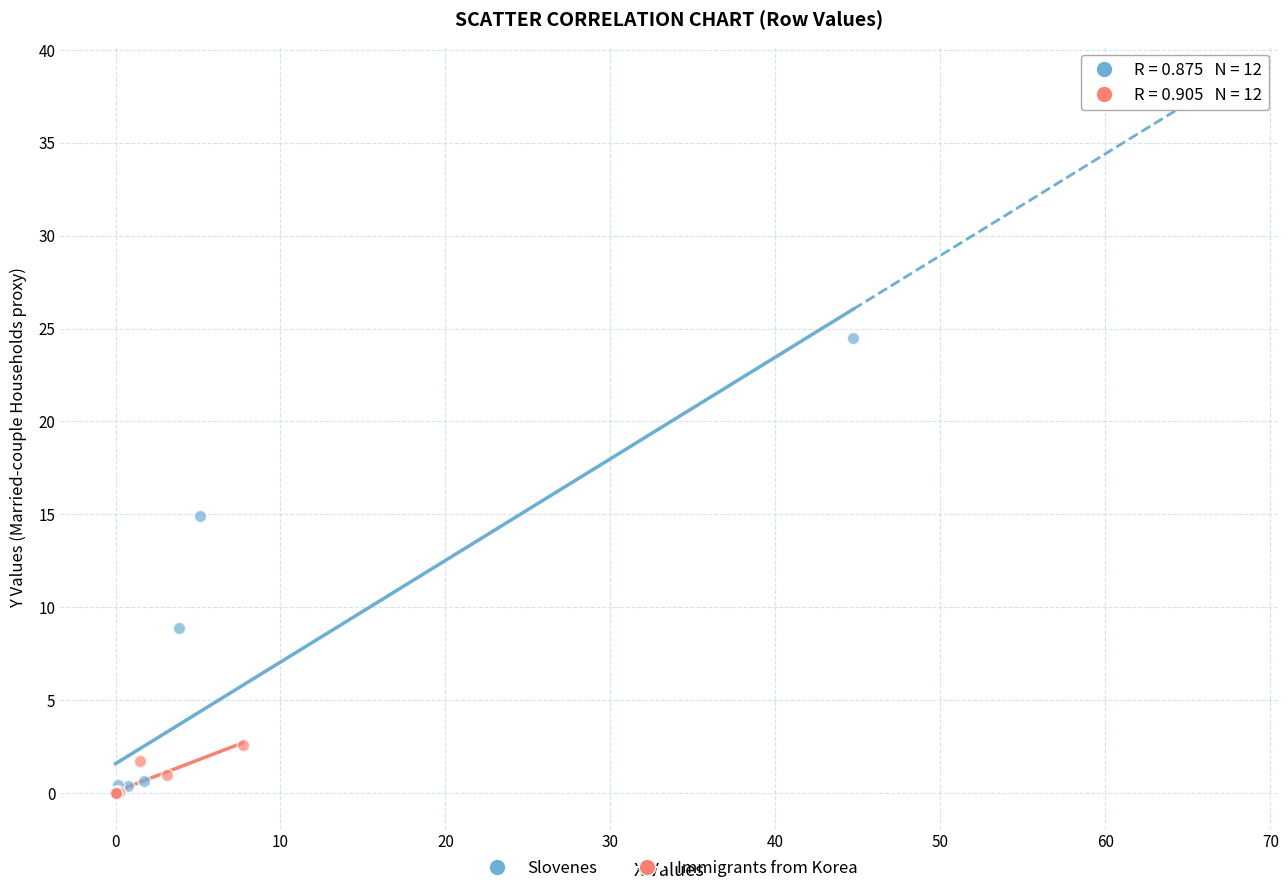

Which series has the widest spread of Y values?

Slovenes